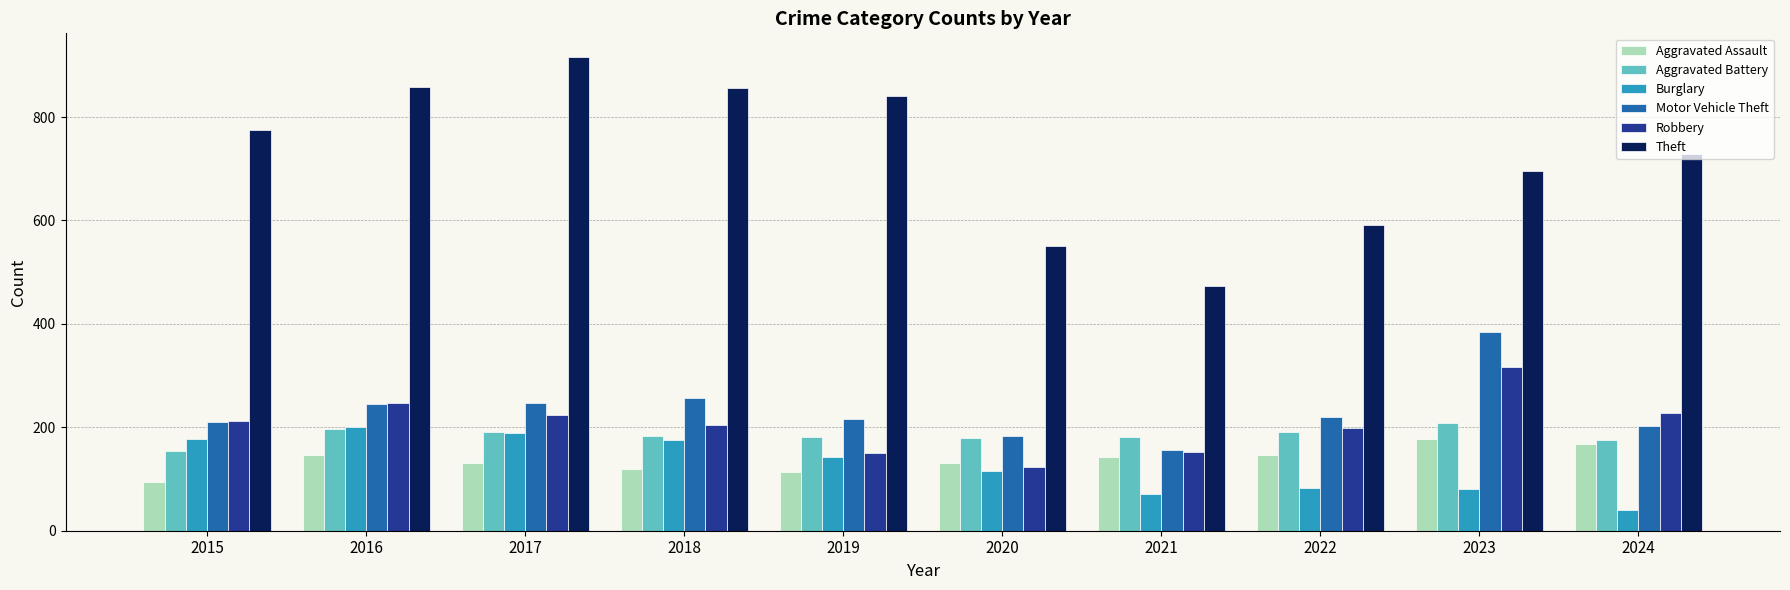

True or false: Burglary has a value of 143 at 2019.

True